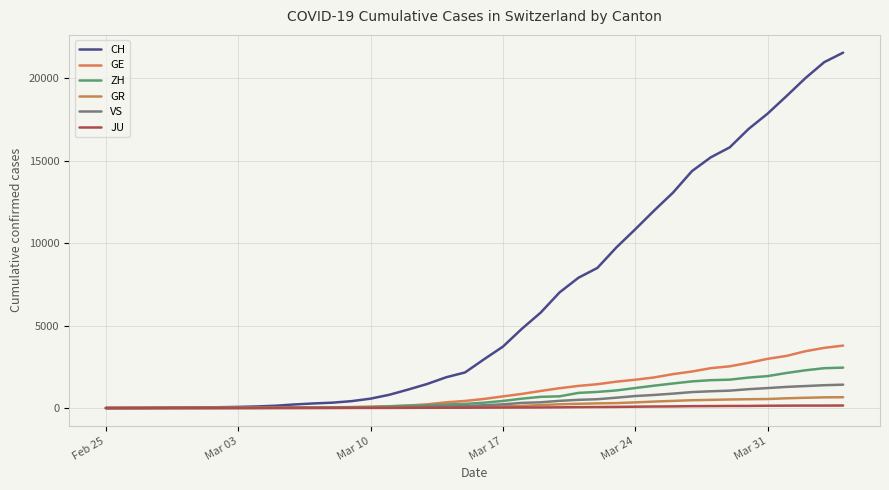

True or false: GE and CH cross at least once.

False